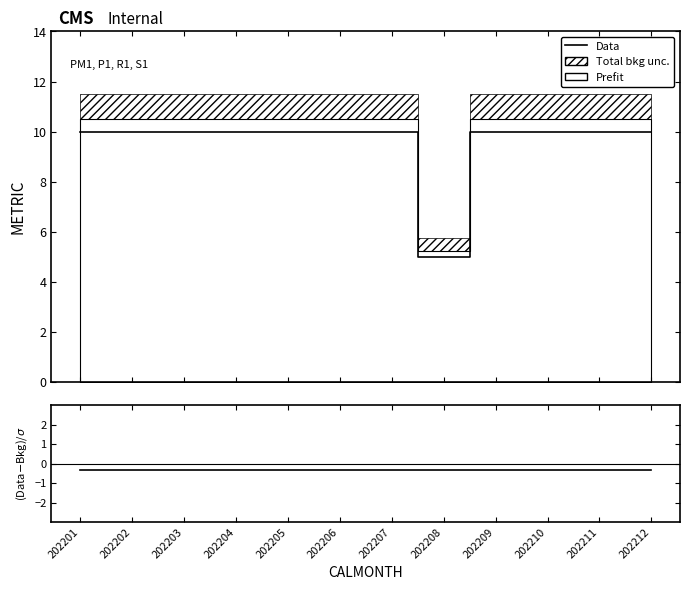

How many values in the Data series are below 10?

1